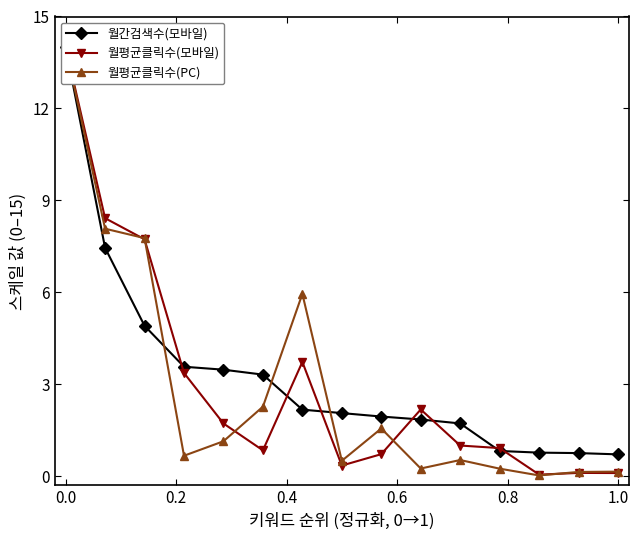

Does the chart have visible grid lines?

No